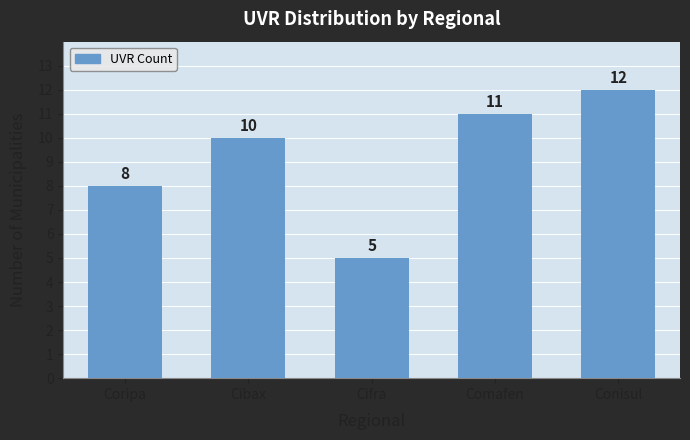

Reading left to right, list all the values displayed in this chart.

8	10	5	11	12